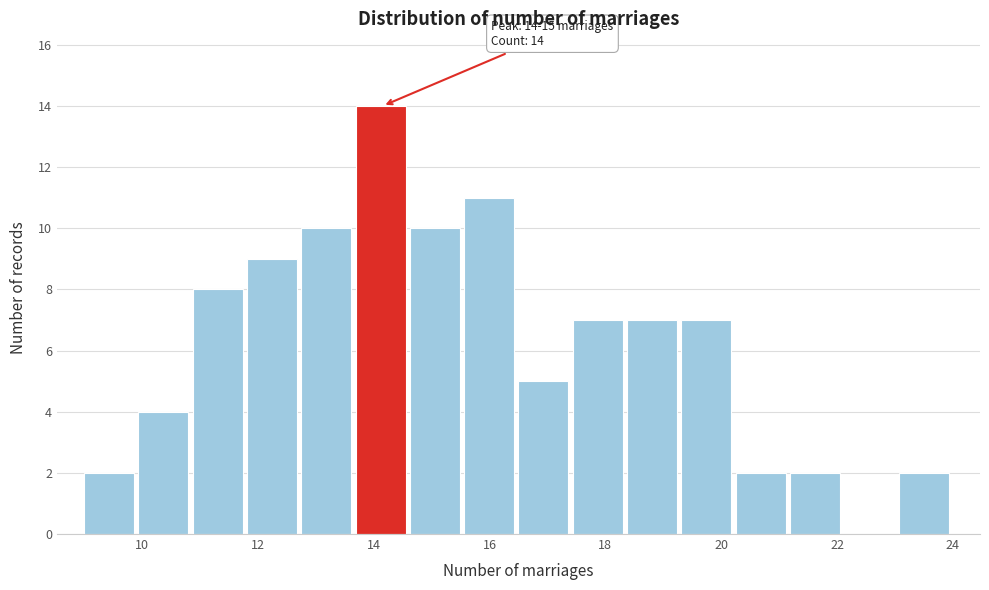

Over which range of the x-axis is the bar tallest?

13.6 to 14.6